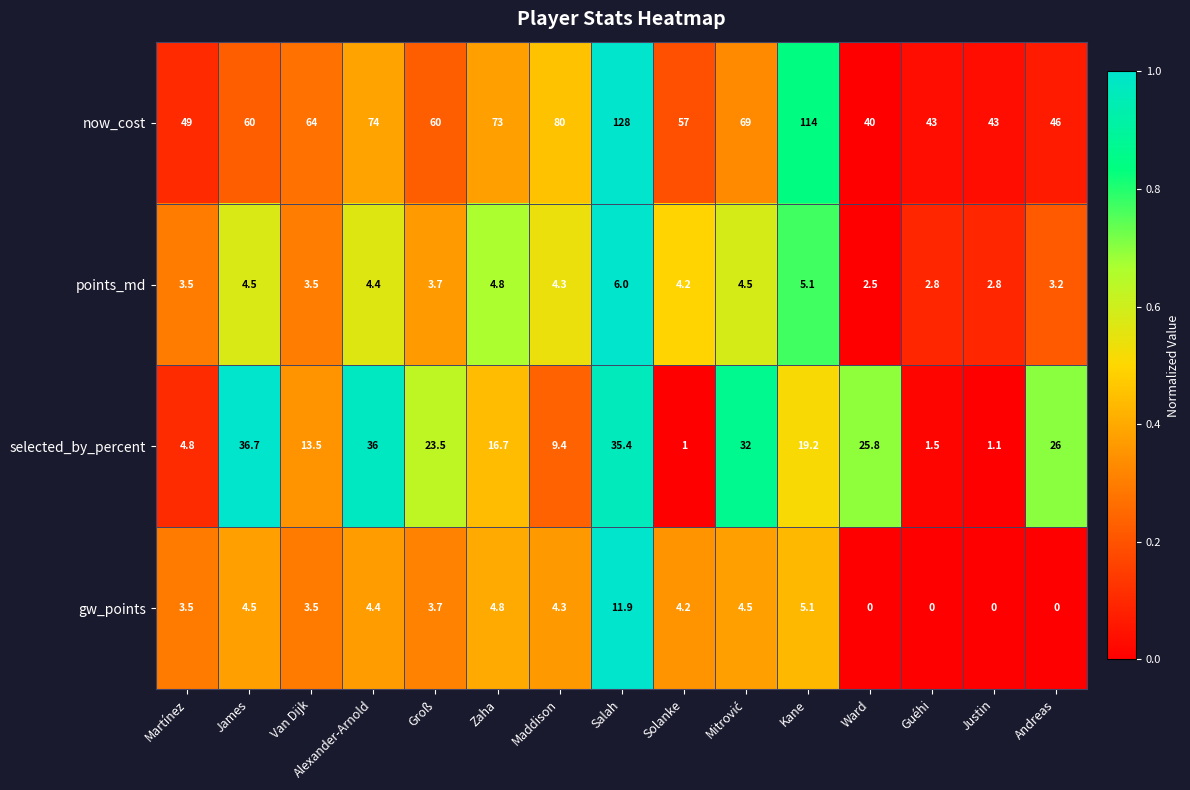

List the series in order of their peak value, lowest first.

points_md, gw_points, selected_by_percent, now_cost